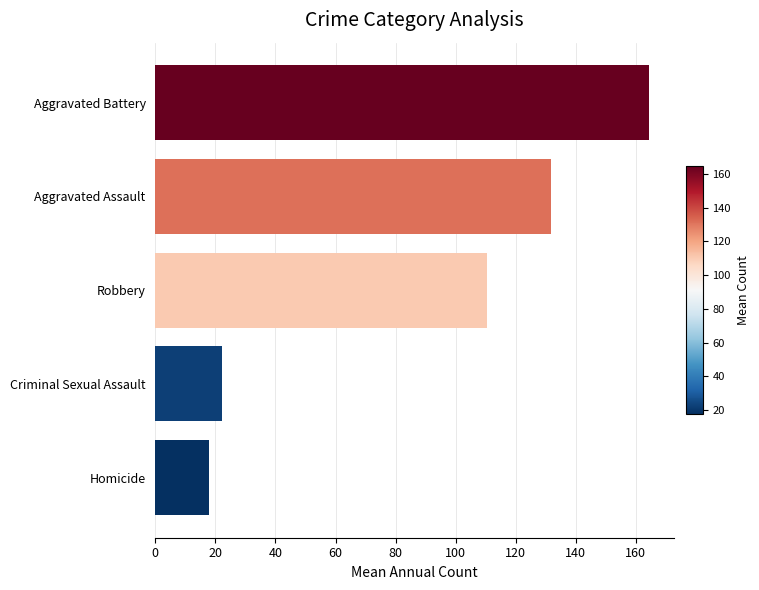

Reading bottom to top, extract all data points from this chart.

17.7	22.2	110.4	131.7	164.4